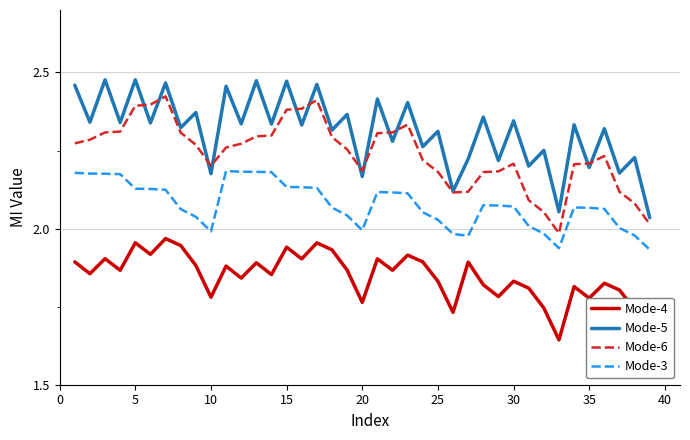

What is the value of the Mode-5 point at the 4th from the left?

2.3